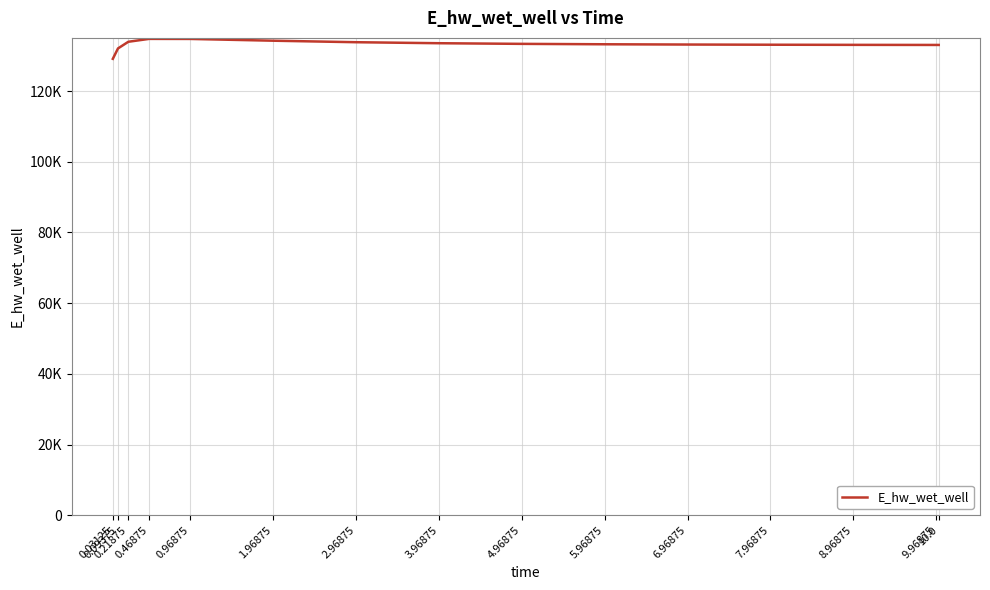

Does the chart display data point markers on the line(s)?

No